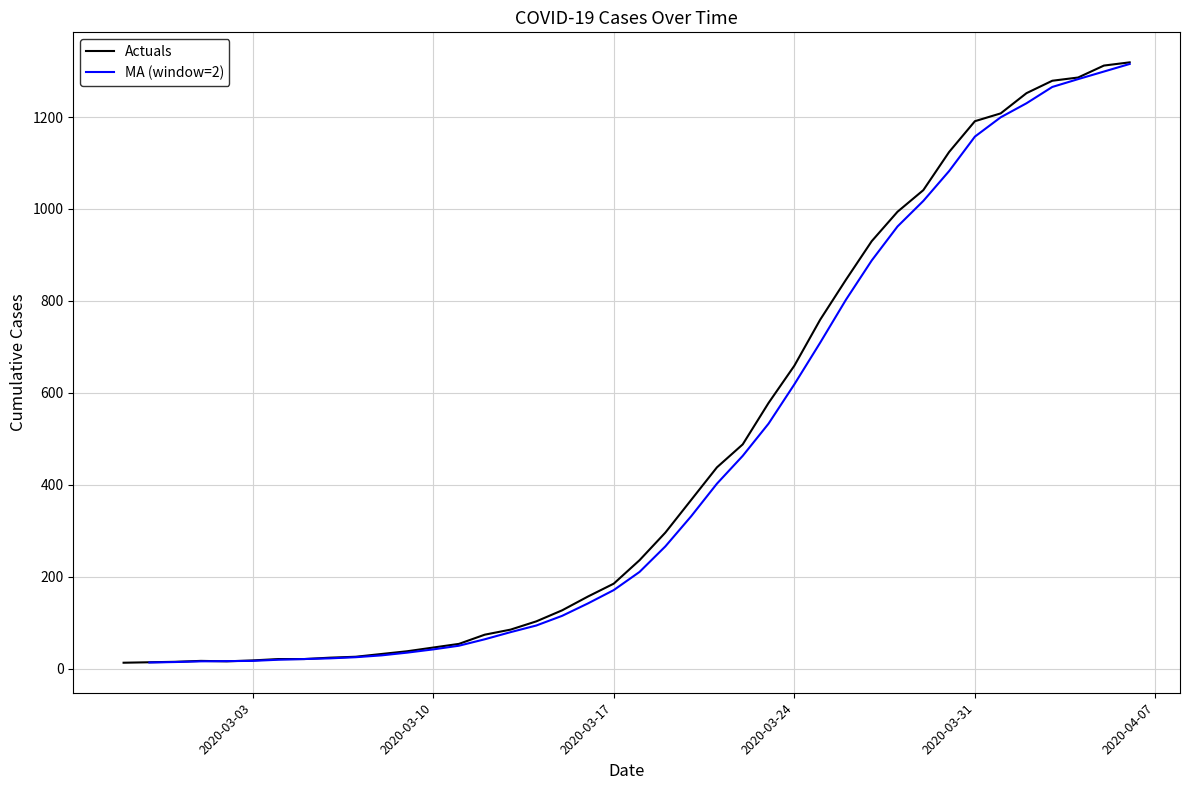

What is the label of the 38th point from the left?

2020-04-04